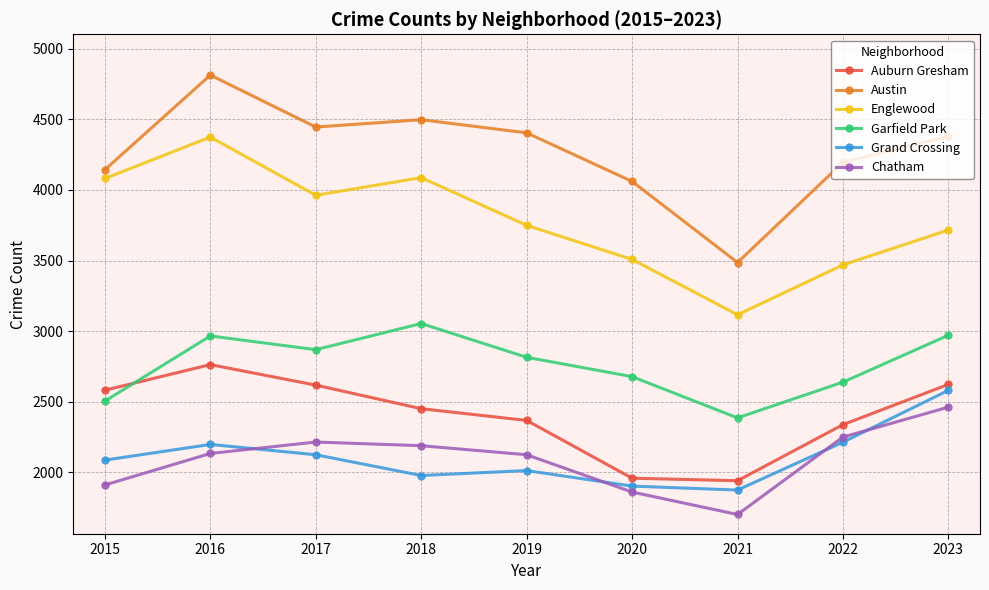

In Englewood, how many points are lower than both neighbors (excluding endpoints)?

2